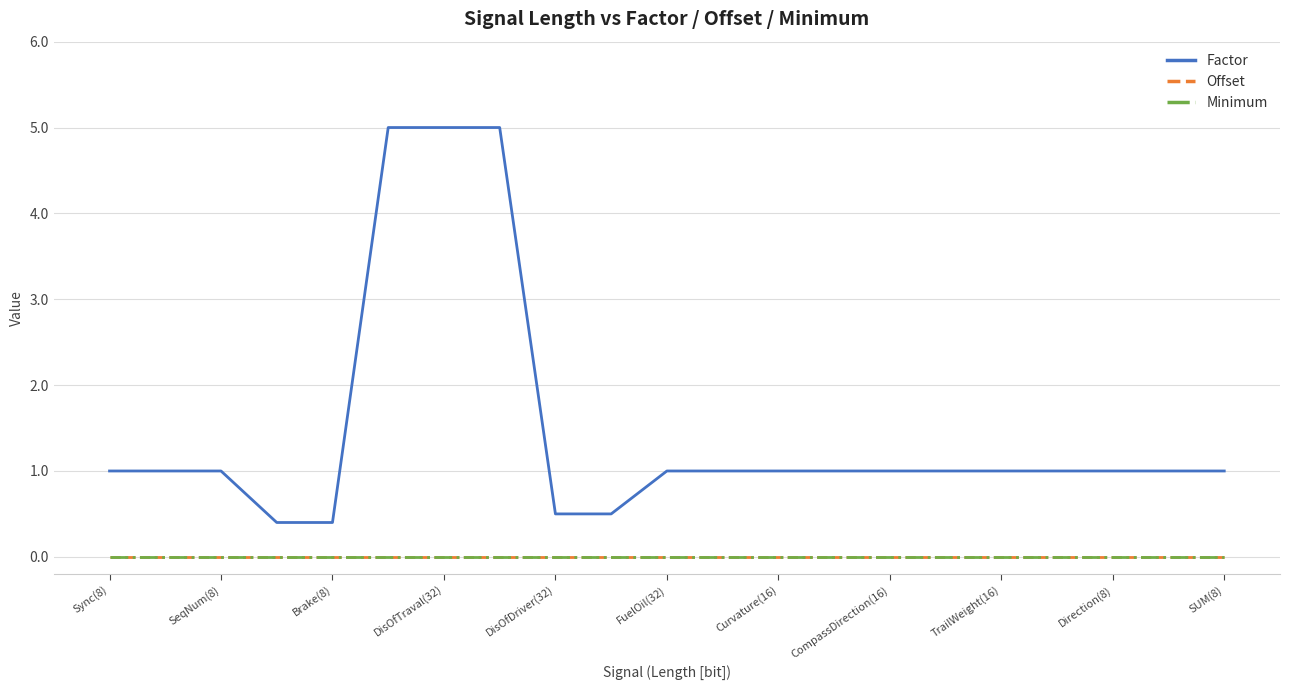

True or false: Offset and Factor intersect in this chart.

False